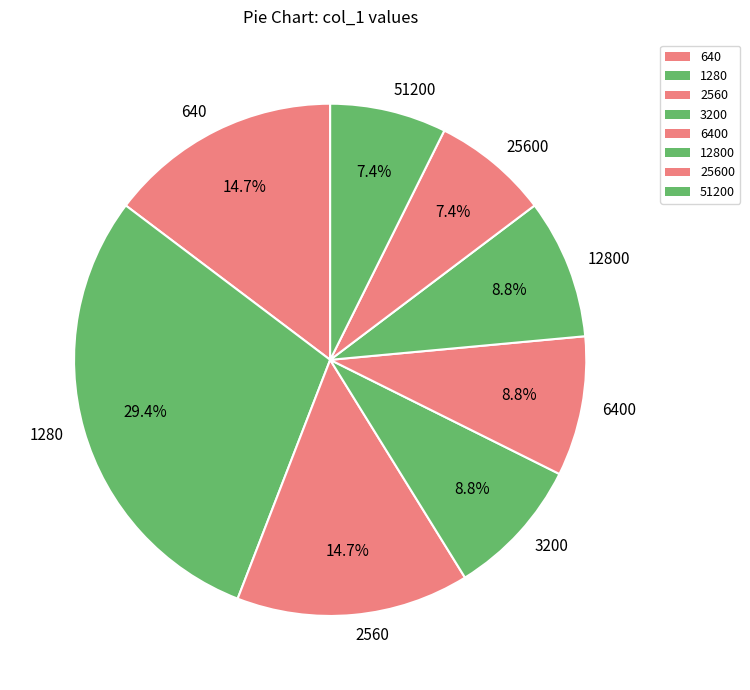

What is the ratio of the value at 51200 to the value at 640?

0.5